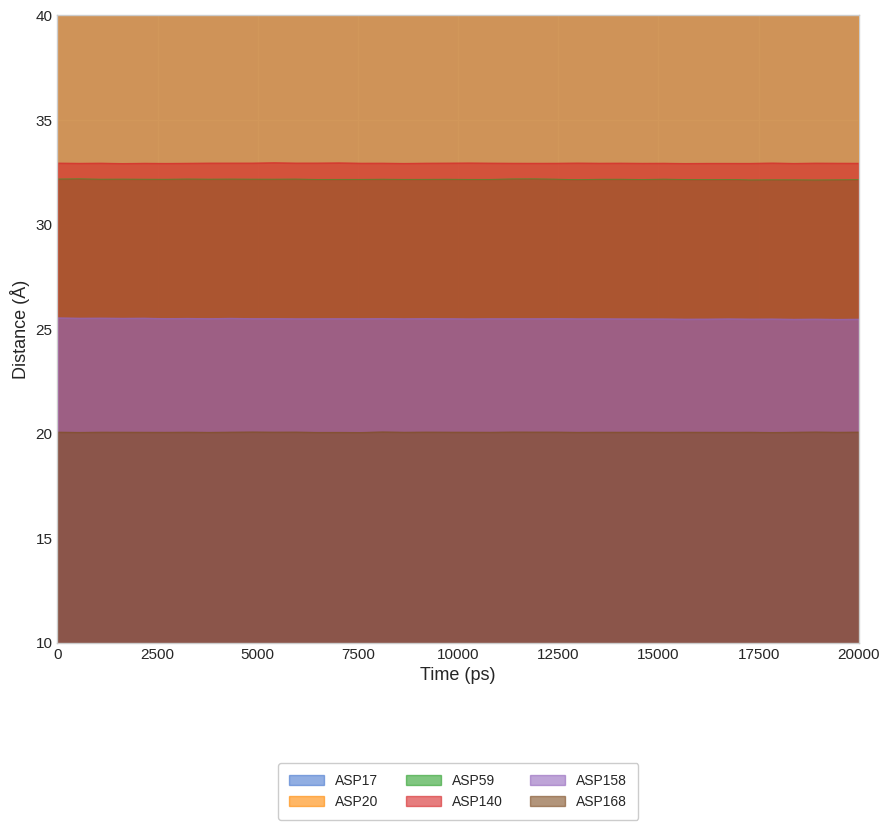

Is it true that ASP140 equals 45.0 at 0?

False